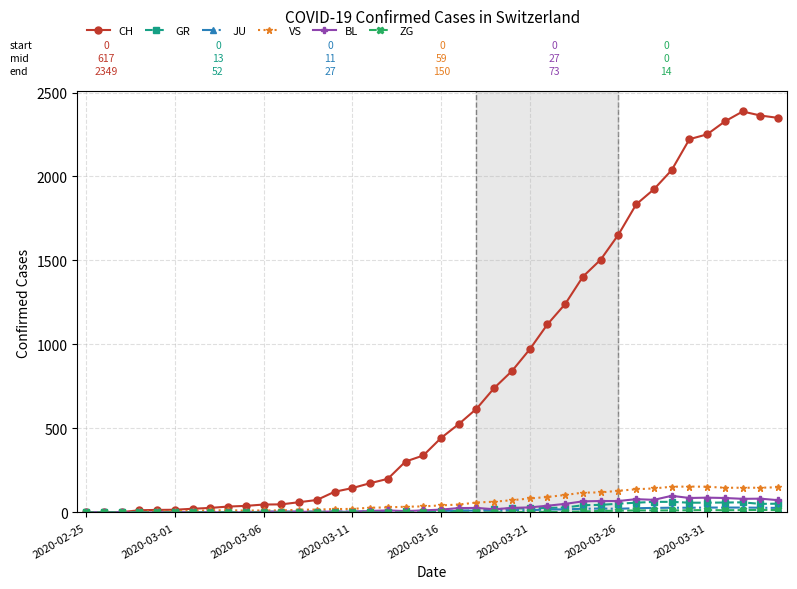

Which series has the largest range (max minus min)?

CH